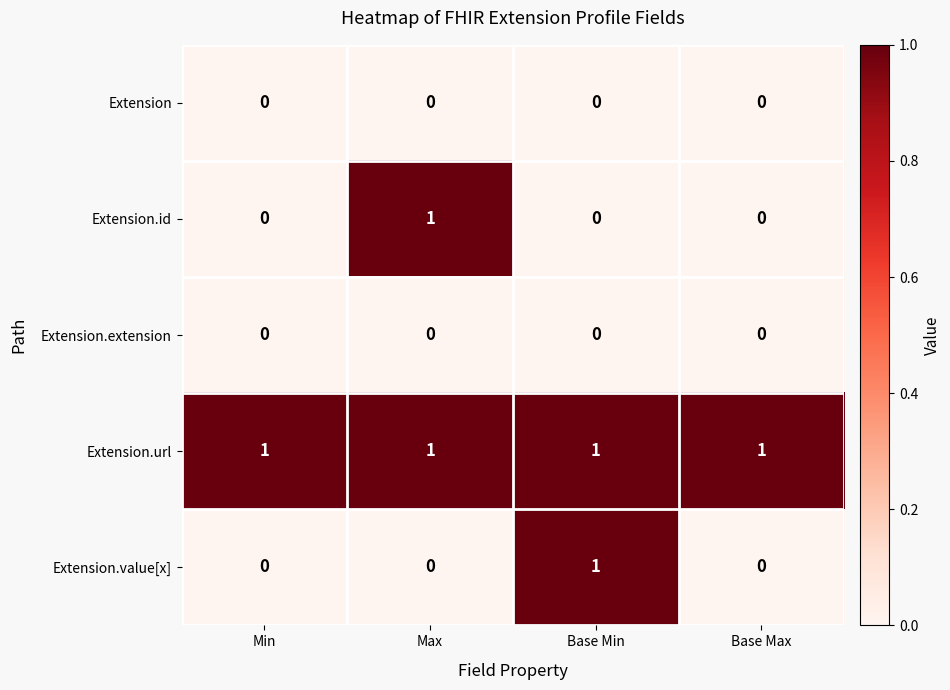

The Extension.extension series shows 0 at Max. True or false?

True